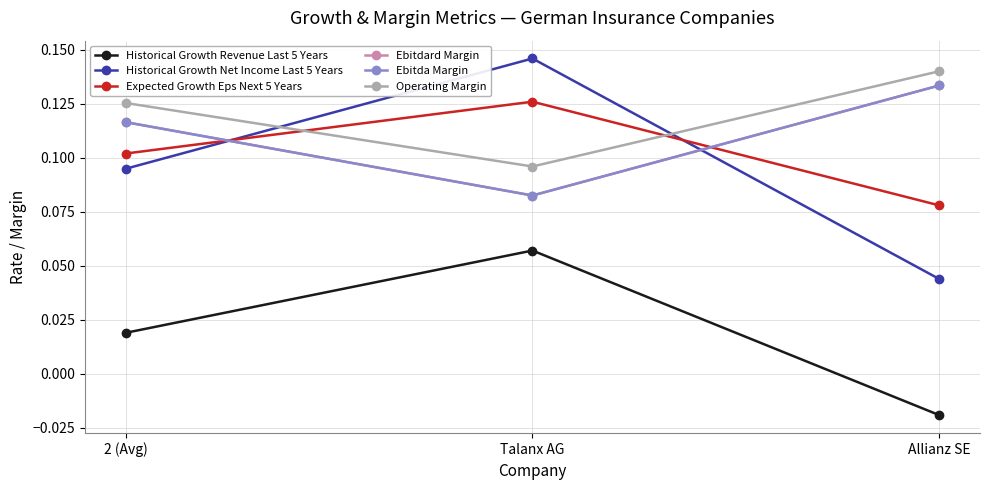

Is this an area chart (filled region under the line)?

No